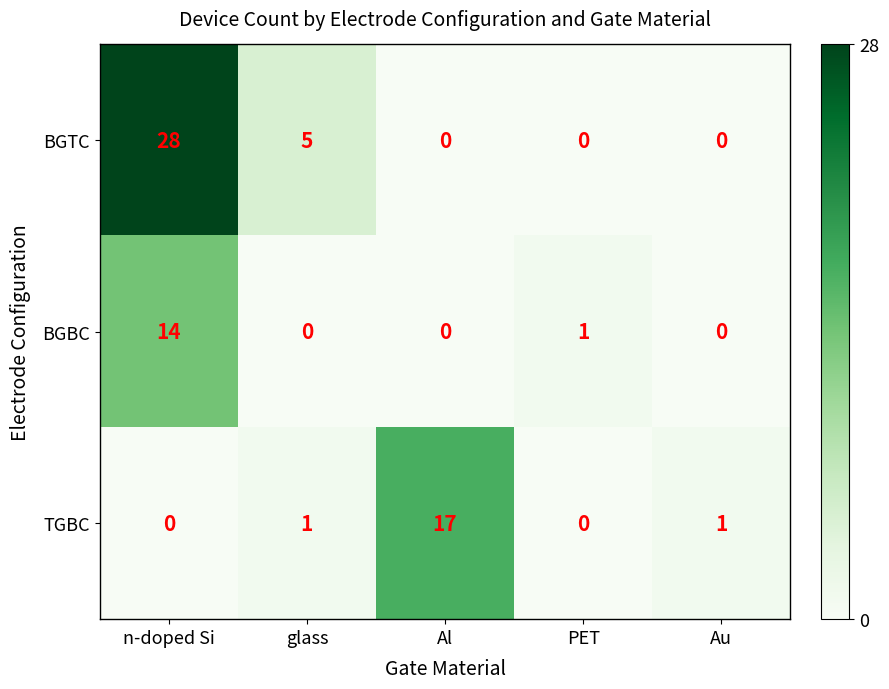

Rank the series at glass from highest to lowest value.

BGTC, TGBC, BGBC